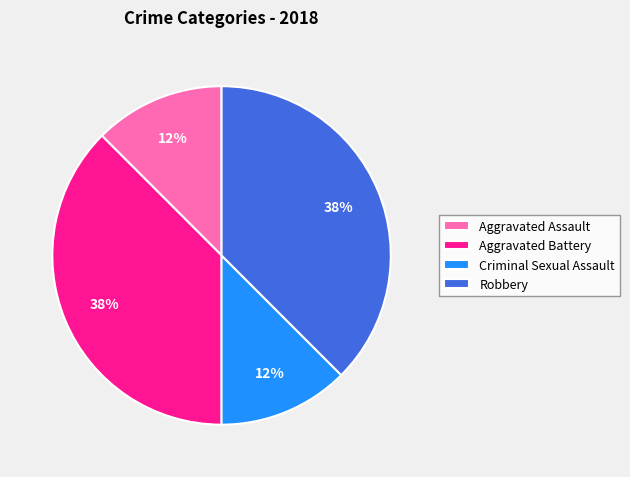

True or false: Criminal Sexual Assault accounts for 12% of the total.

True